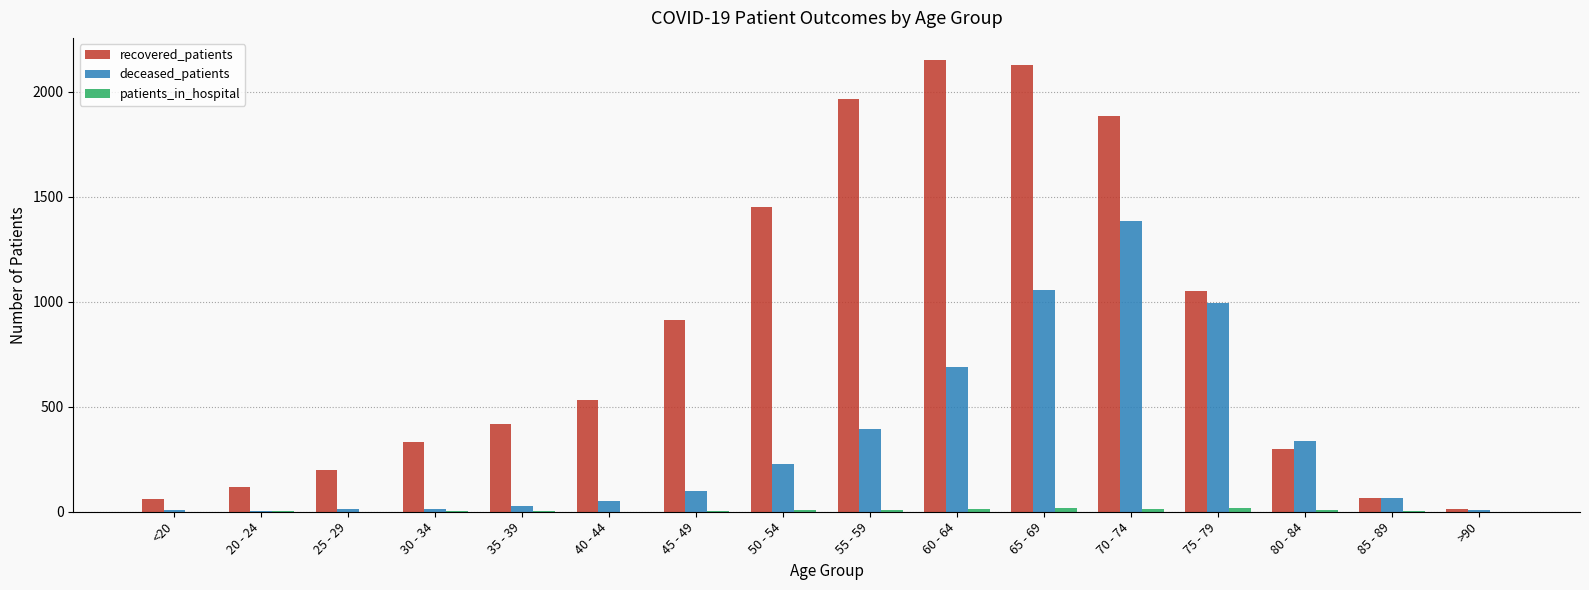

What is the sum of all deceased_patients values?

5371